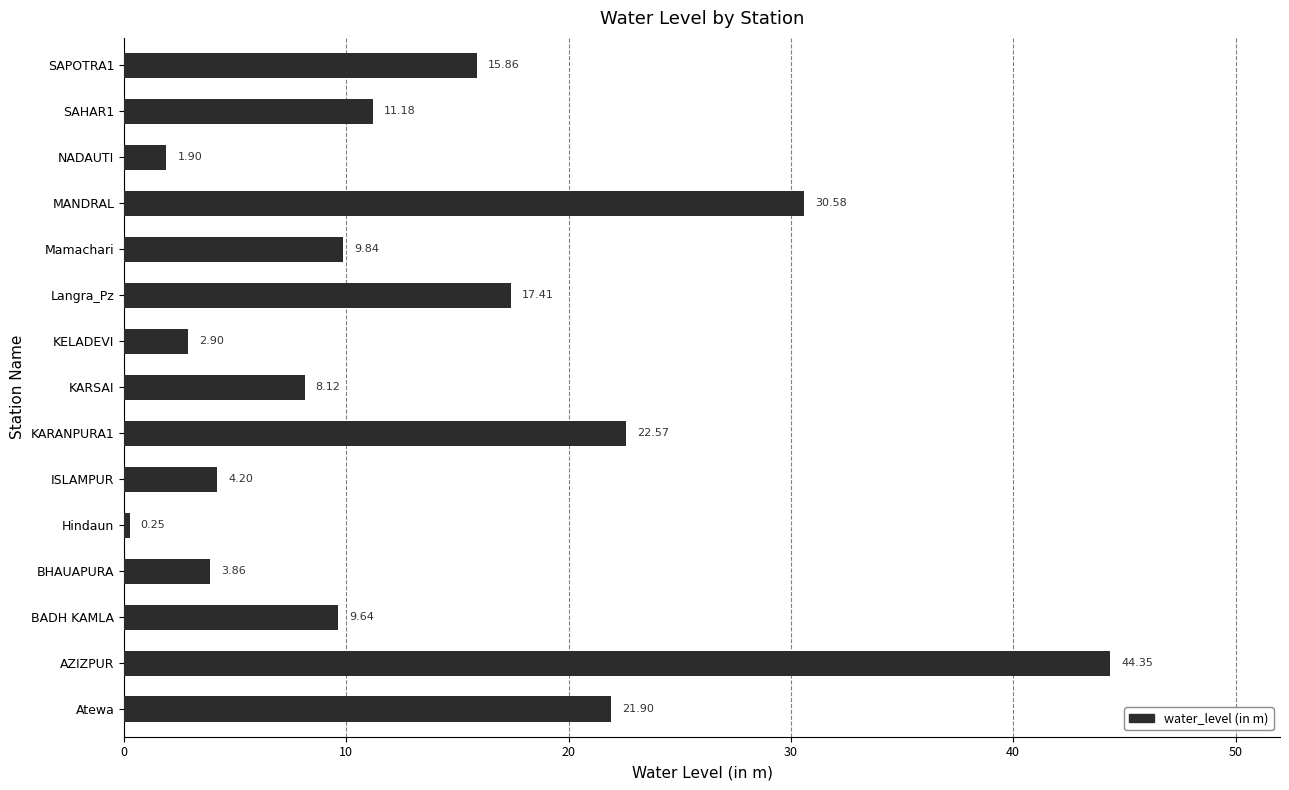

At which category does the chart reach its peak across all series?

AZIZPUR